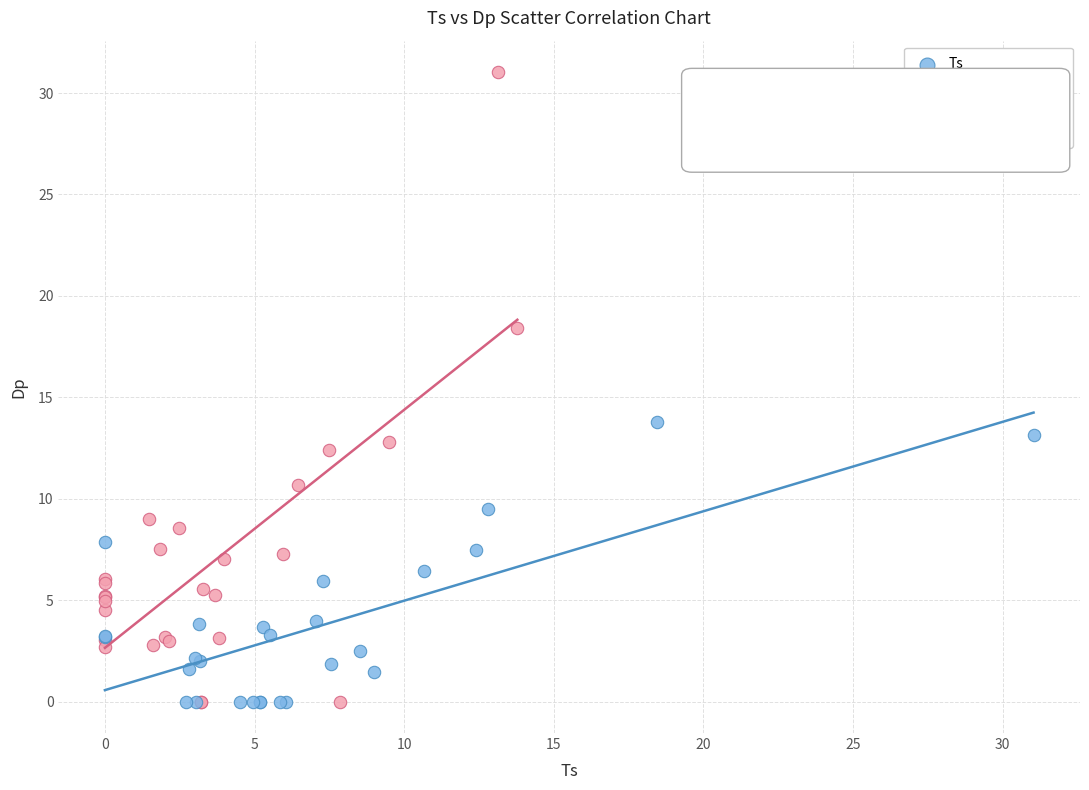

Which series contains the highest Y value?

Dp